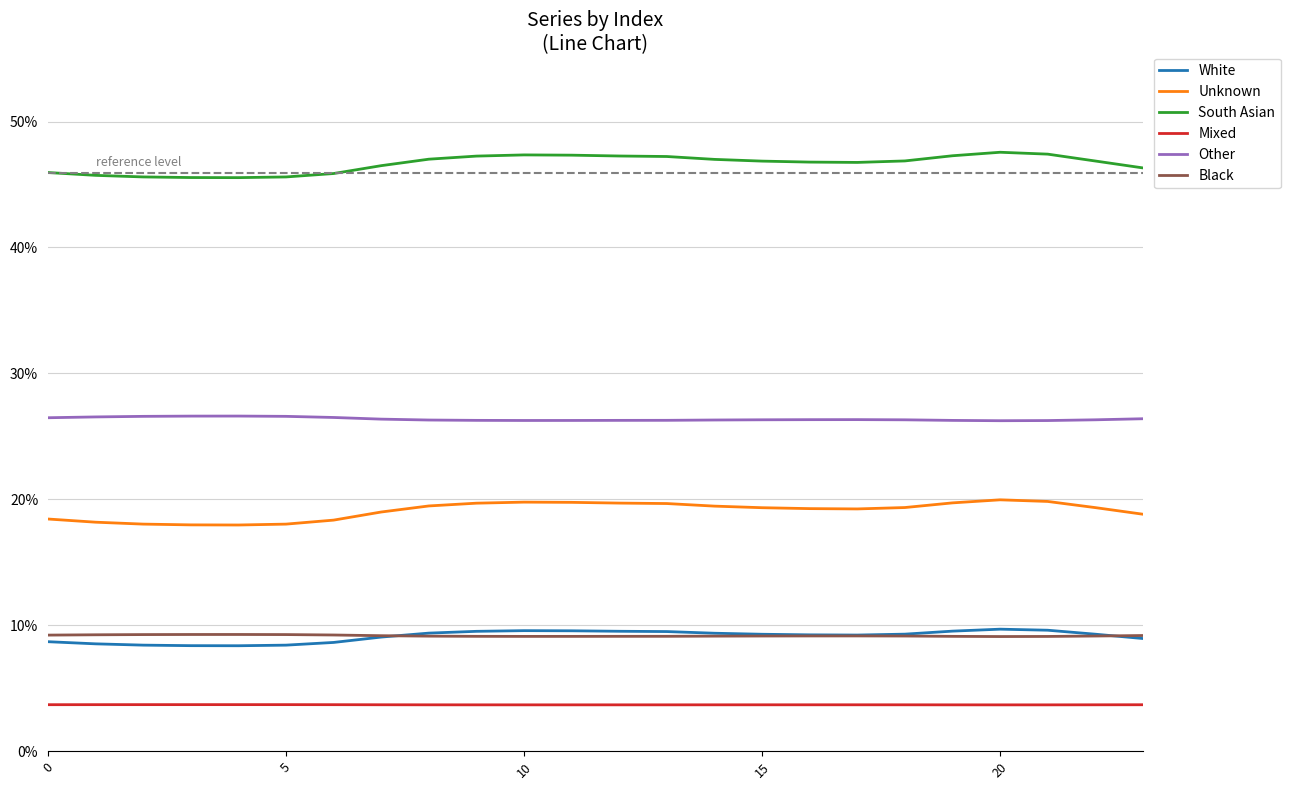

What is the smallest value displayed?

3.7